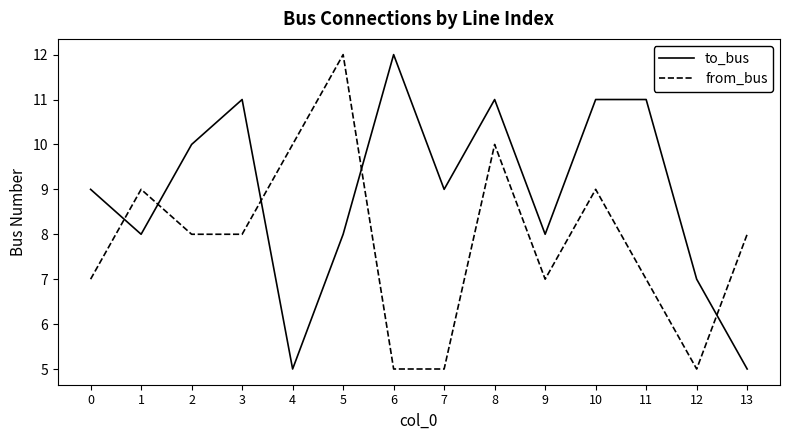

What is the difference between the maximum and second lowest values in the from_bus series?

7